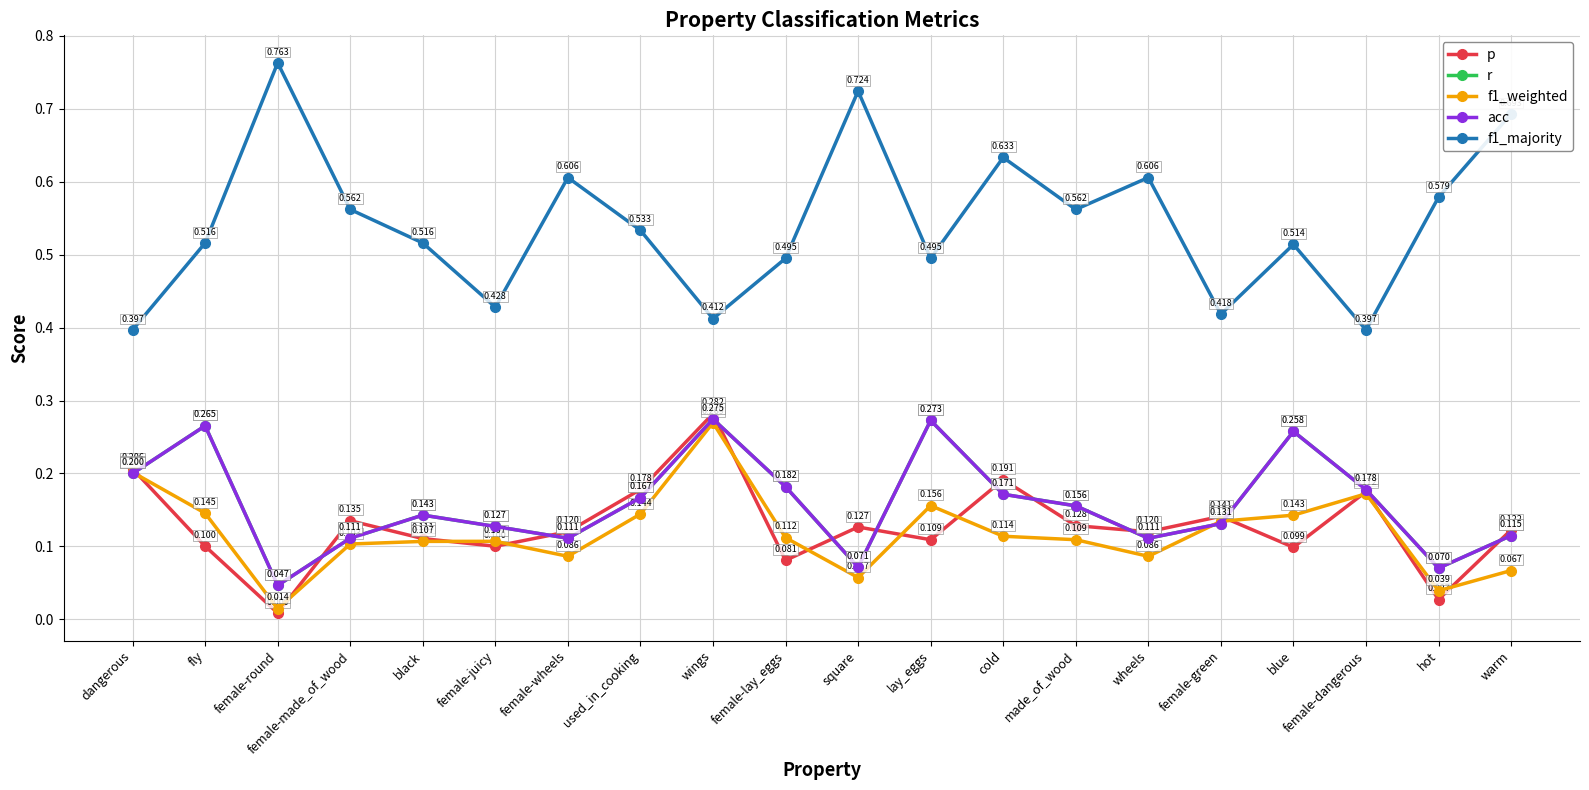

What is the maximum value for r?

0.3